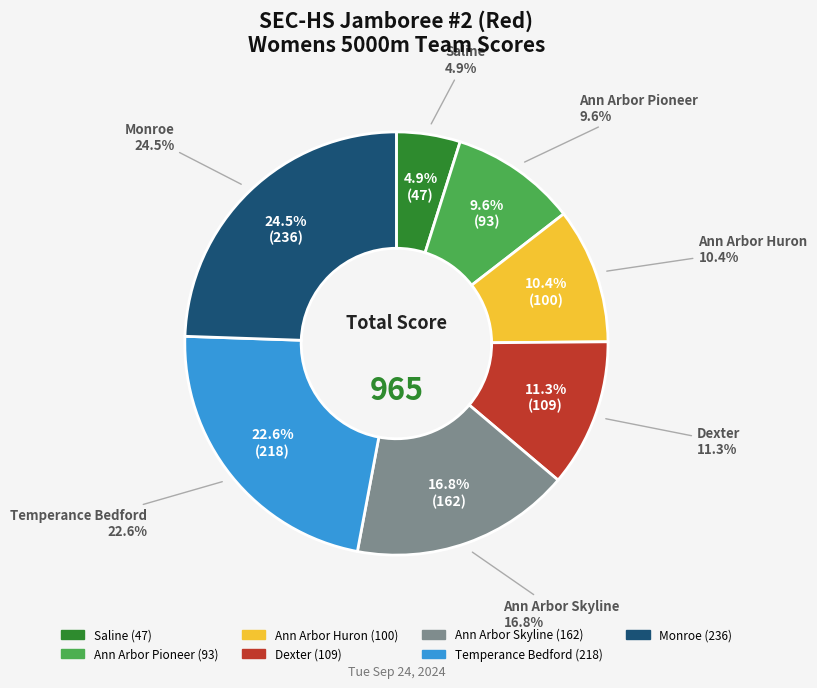

Is Dexter the majority of the pie?

No